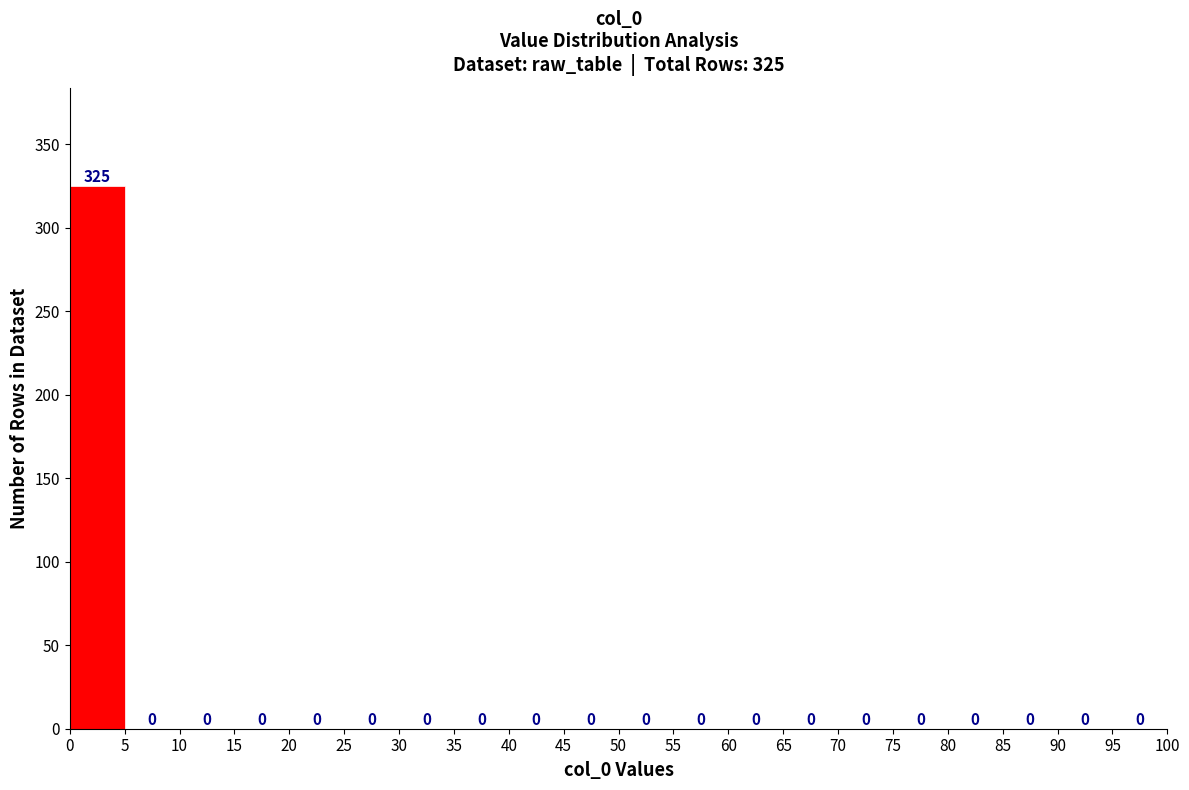

Which range on the x-axis has the tallest bar?

0 to 5